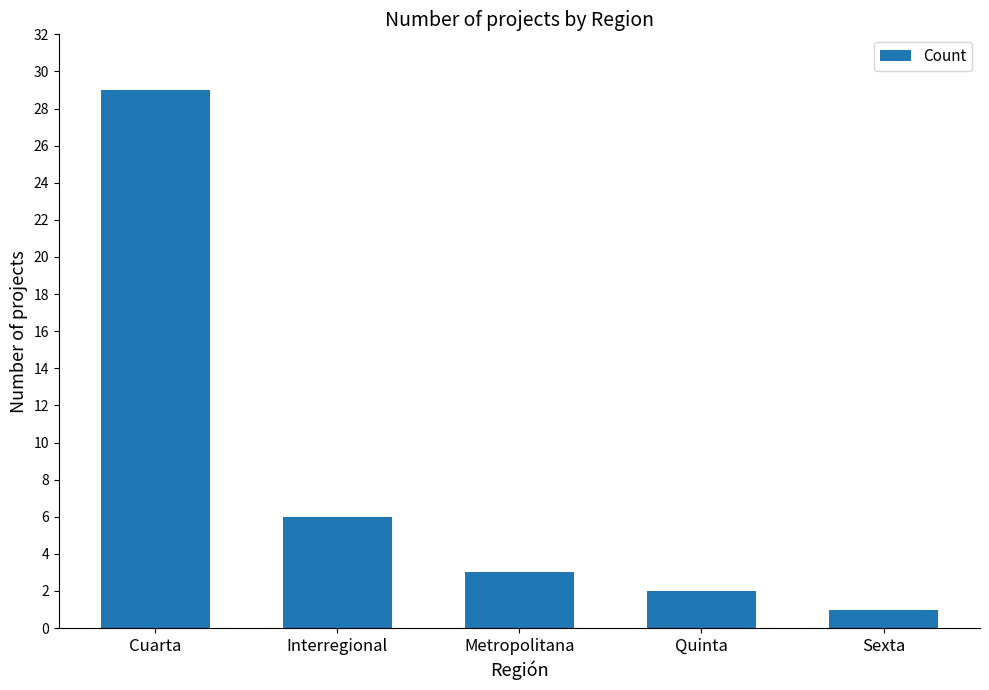

List the labels in order of value, smallest first.

Sexta, Quinta, Metropolitana, Interregional, Cuarta